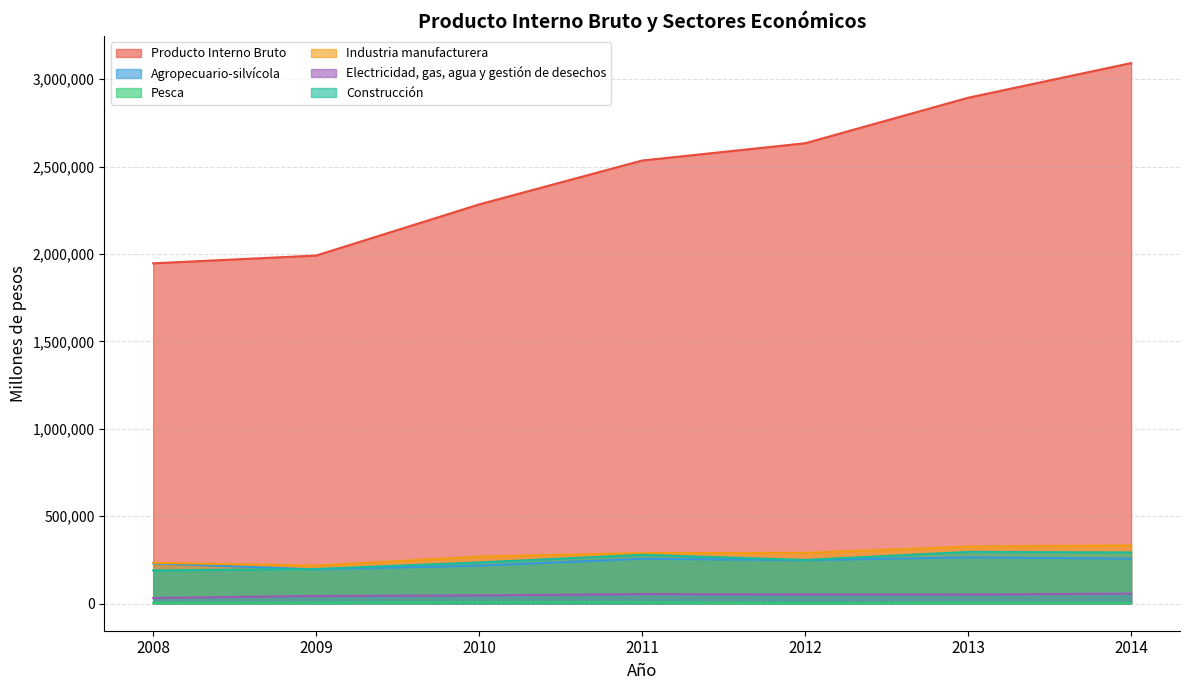

What is the spread (max minus min) of values at 2013?

2890176